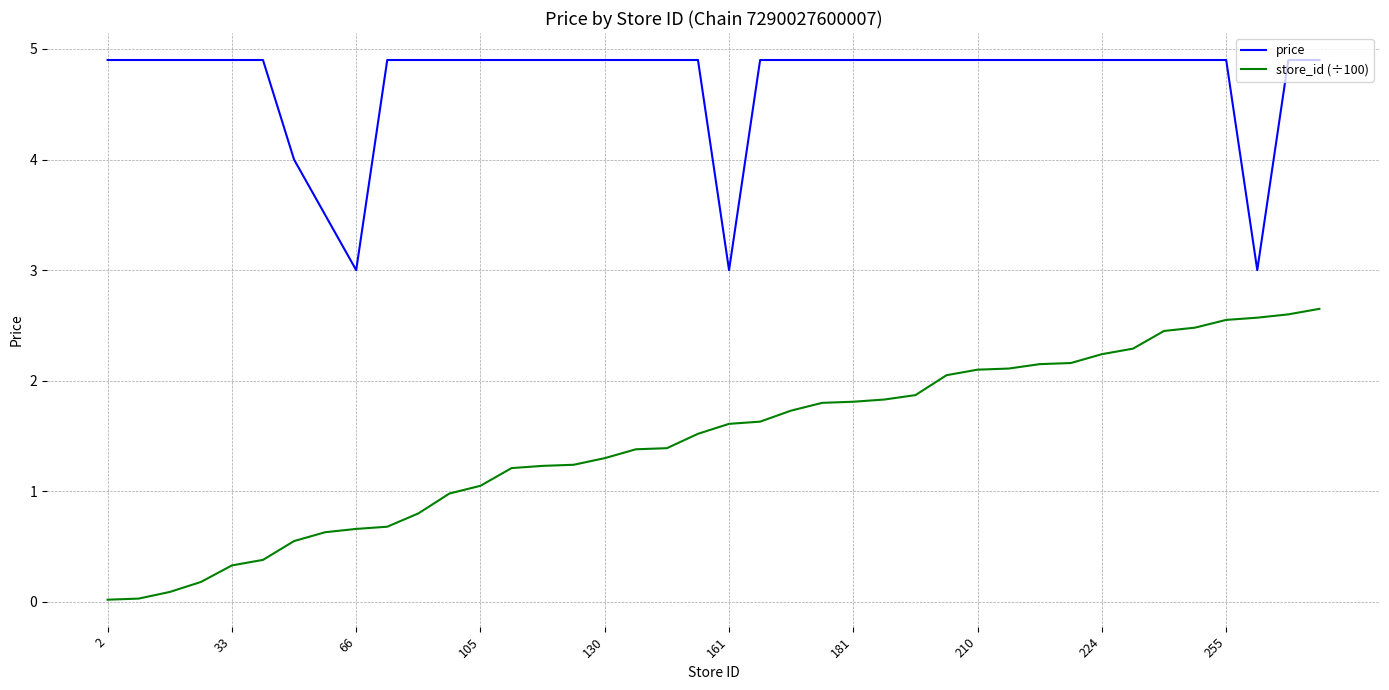

Which series has the largest total across all categories?

price